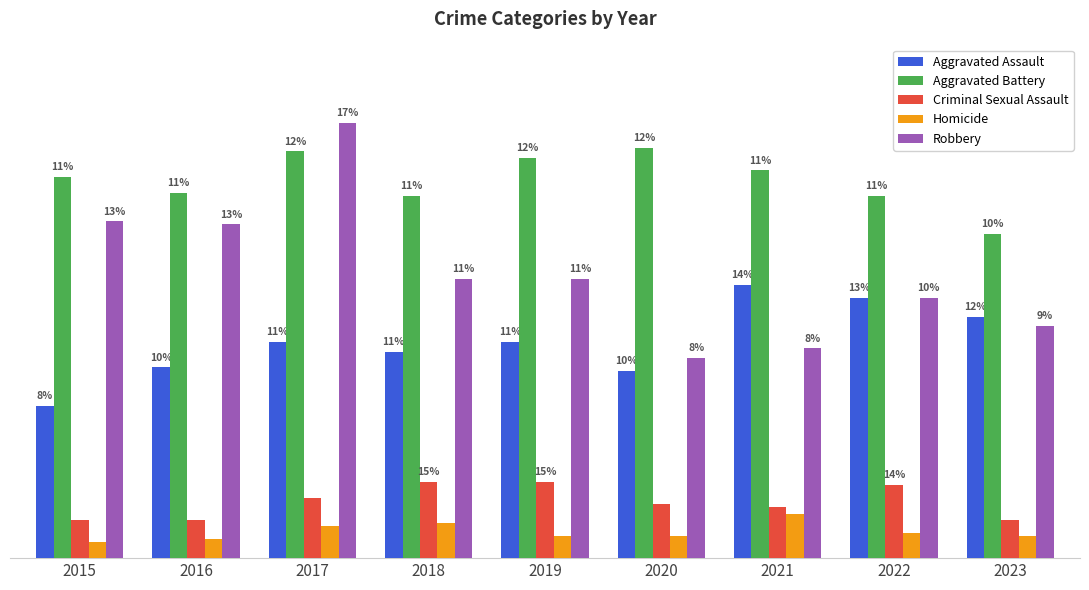

At 2020, list the series in order from largest to smallest.

Aggravated Battery, Robbery, Aggravated Assault, Criminal Sexual Assault, Homicide